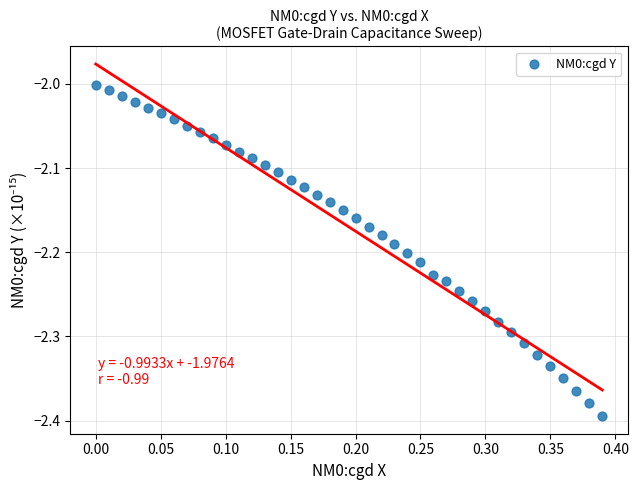

What is the range of X values (max minus min)?

0.4